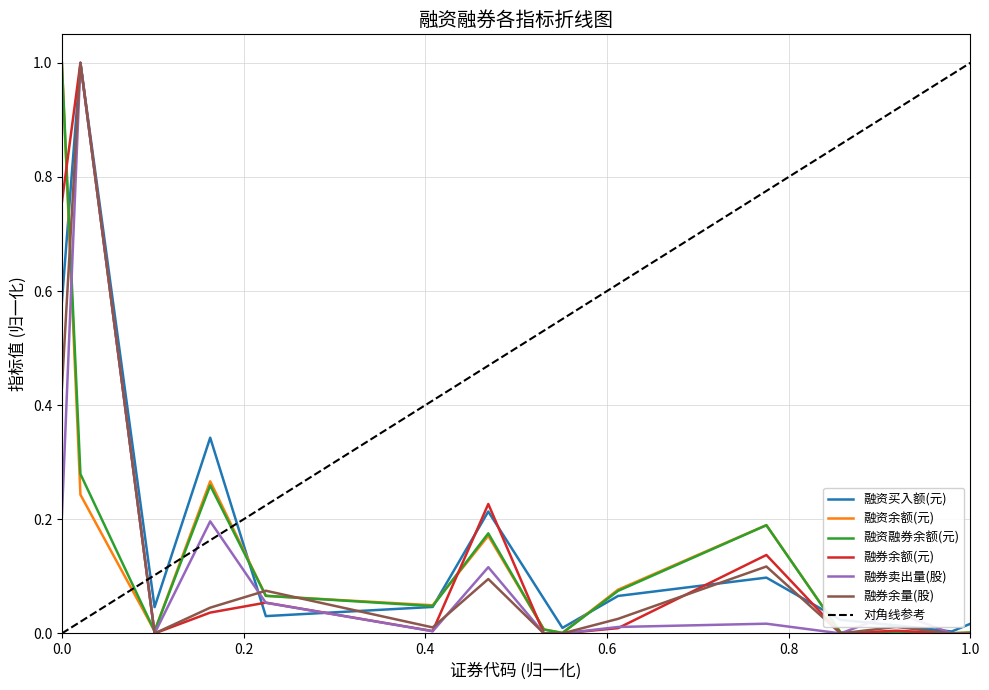

How many positive values does the 融券余额(元) series have?

9